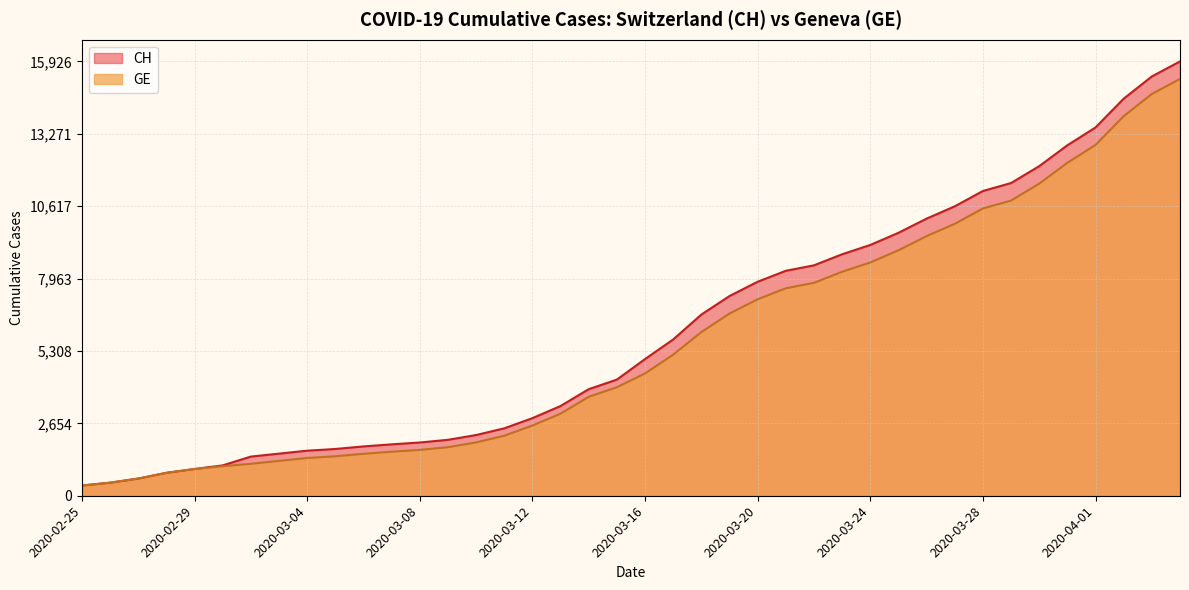

True or false: GE has more than 1 points higher than both neighbors.

False